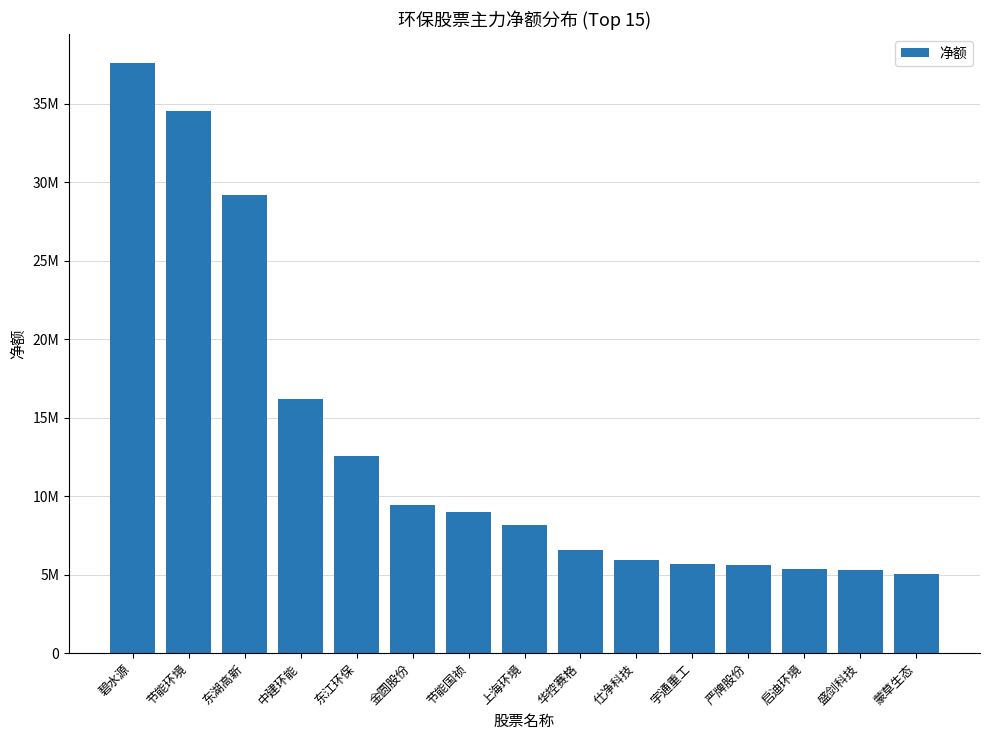

Which category has the highest value across all series?

碧水源